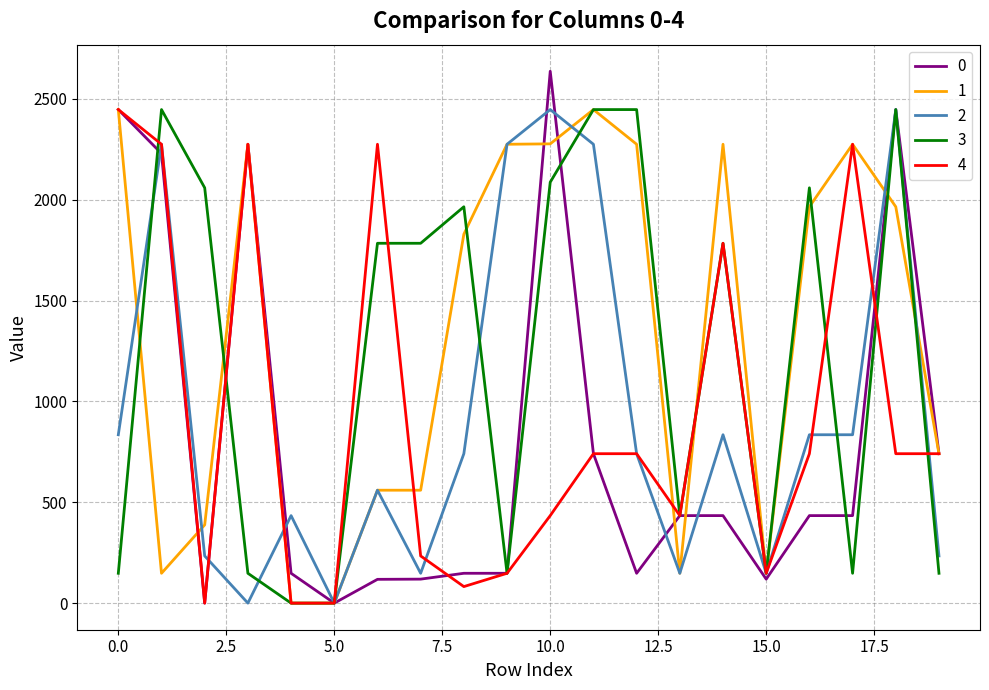

What is the highest value of the 1 series?

2447.5